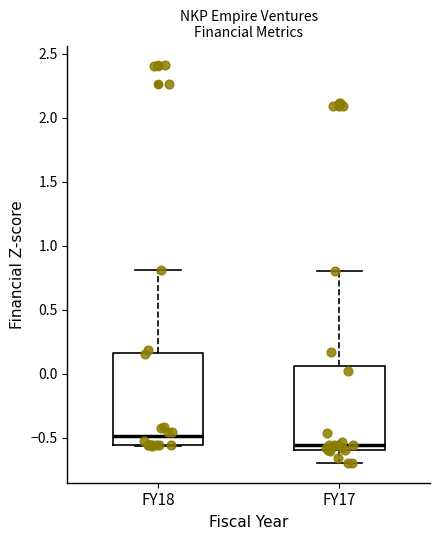

Reading left to right, read every box against the y-axis: the position of its median line, the range the box covers, and the ends of its whiskers. The values are not printed on the chart, so give them approximately, as read against the axis.

FY18: median -0.50, box -0.55 to 0.15, whiskers -0.55 to 0.80
FY17: median -0.55, box -0.60 to 0.05, whiskers -0.70 to 0.80